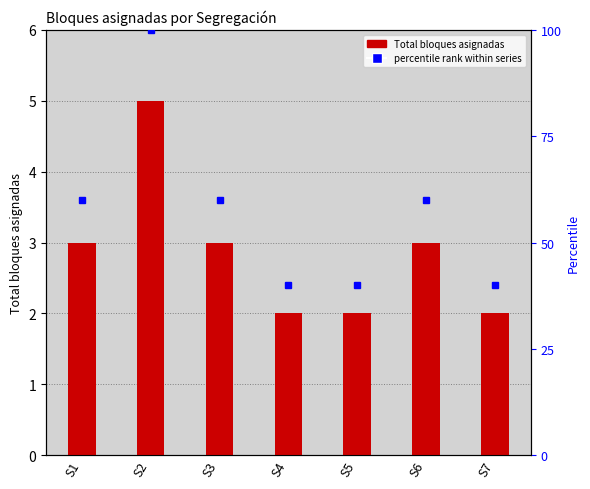

Reading left to right, list all the values displayed in this chart.

S1=3	S2=5	S3=3	S4=2	S5=2	S6=3	S7=2